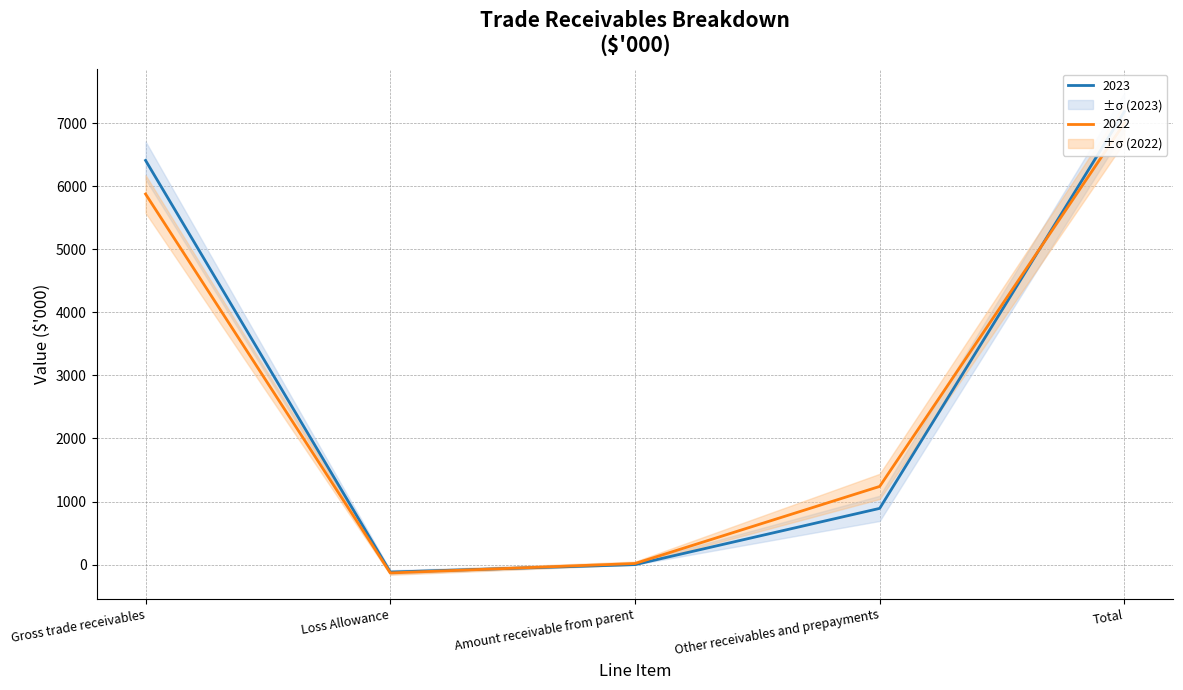

Does the chart have visible grid lines?

Yes